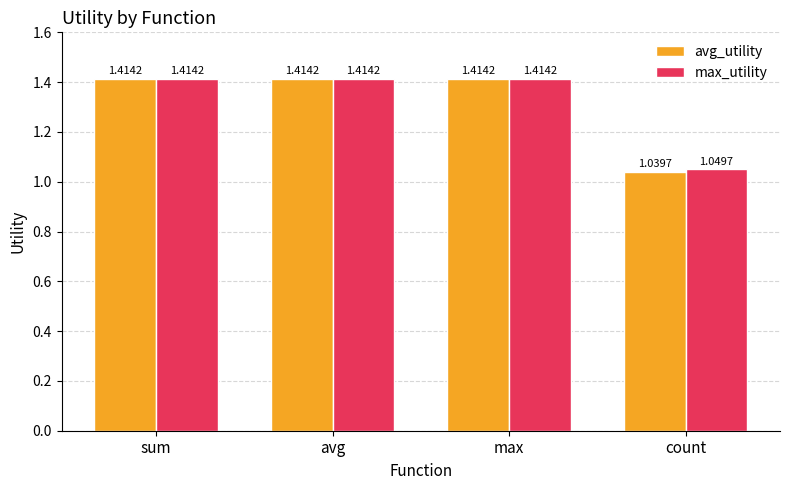

What are all the series names shown in the legend?

avg_utility, max_utility